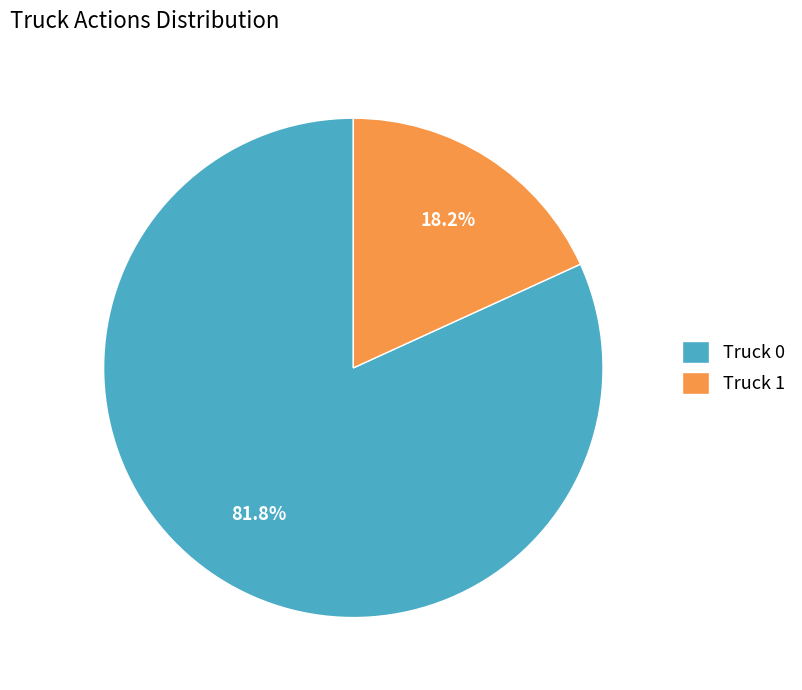

To the nearest percent, what is the combined percentage of Truck 0 and Truck 1?

100%